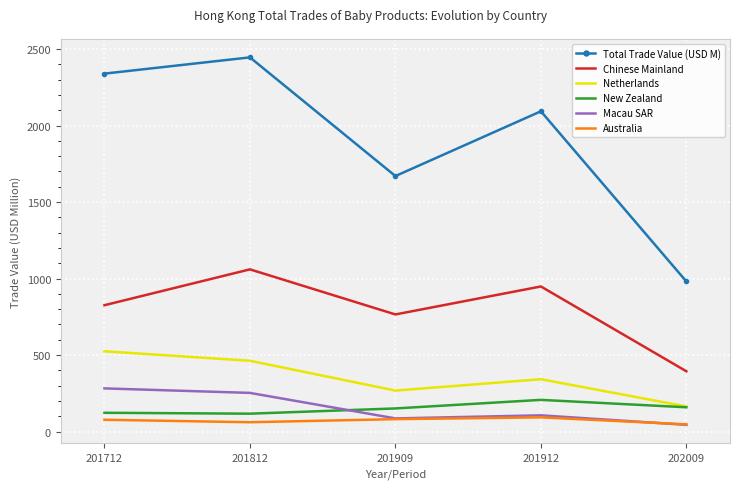

Is it true that Total Trade Value (USD M) equals 3996.6 at 201712?

False